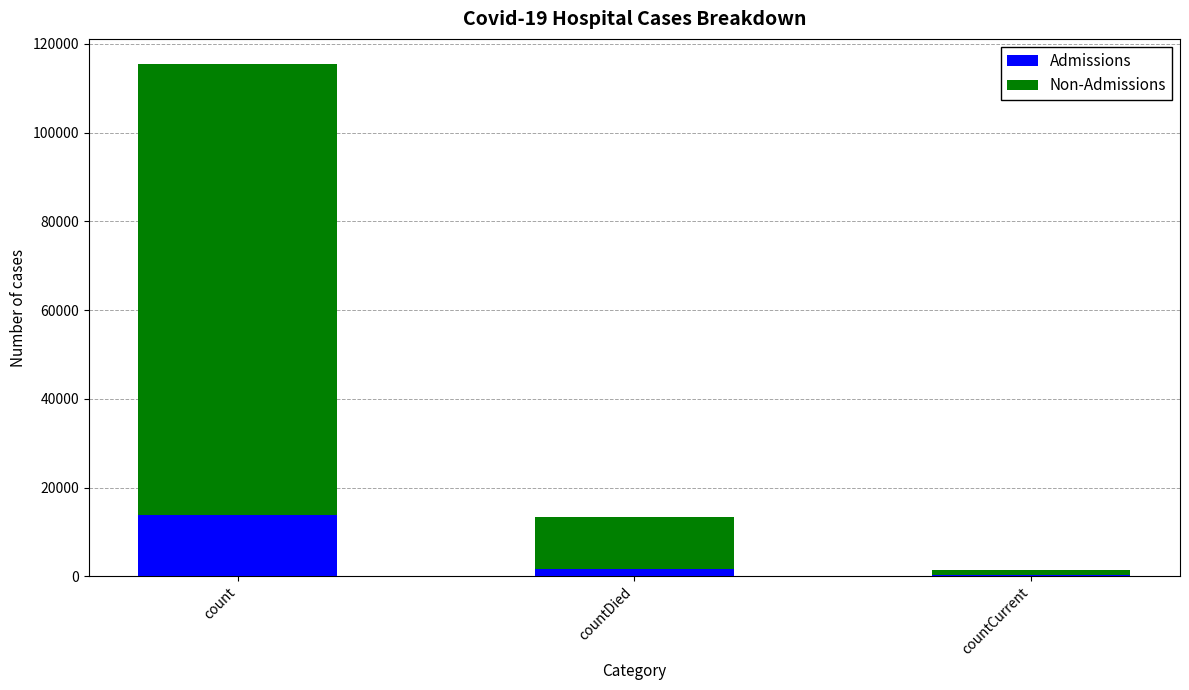

What is the sum of all Admissions values?

15744